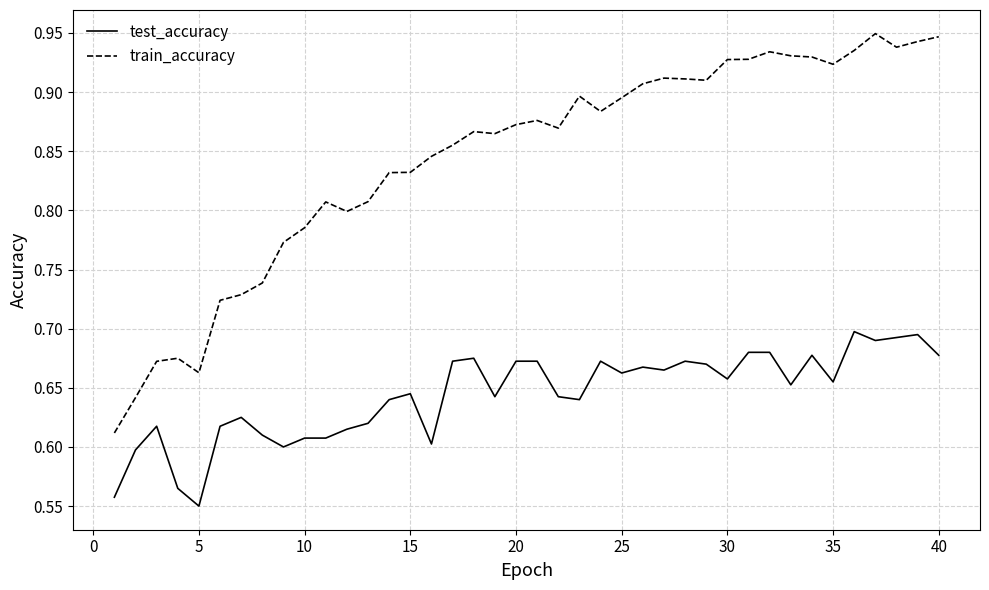

What is the difference between the maximum and minimum values in the train_accuracy series?

0.3